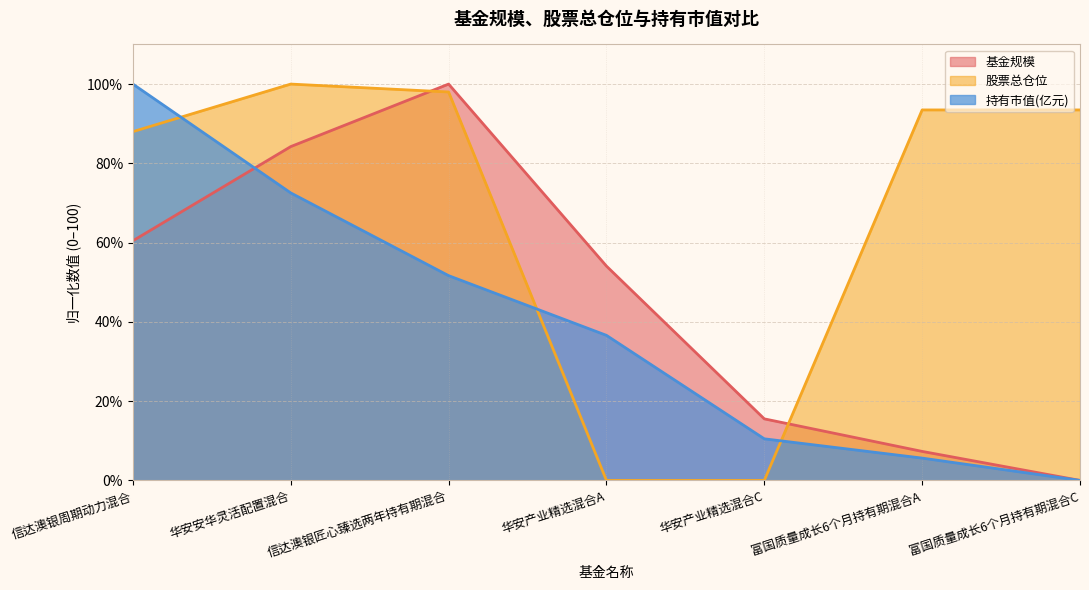

What is the label of the 6th point from the left?

富国质量成长6个月持有期混合A